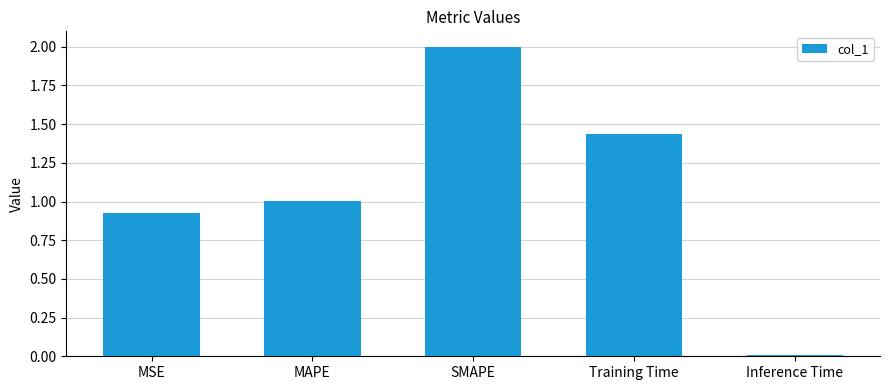

Does the chart contain stacked bars?

No